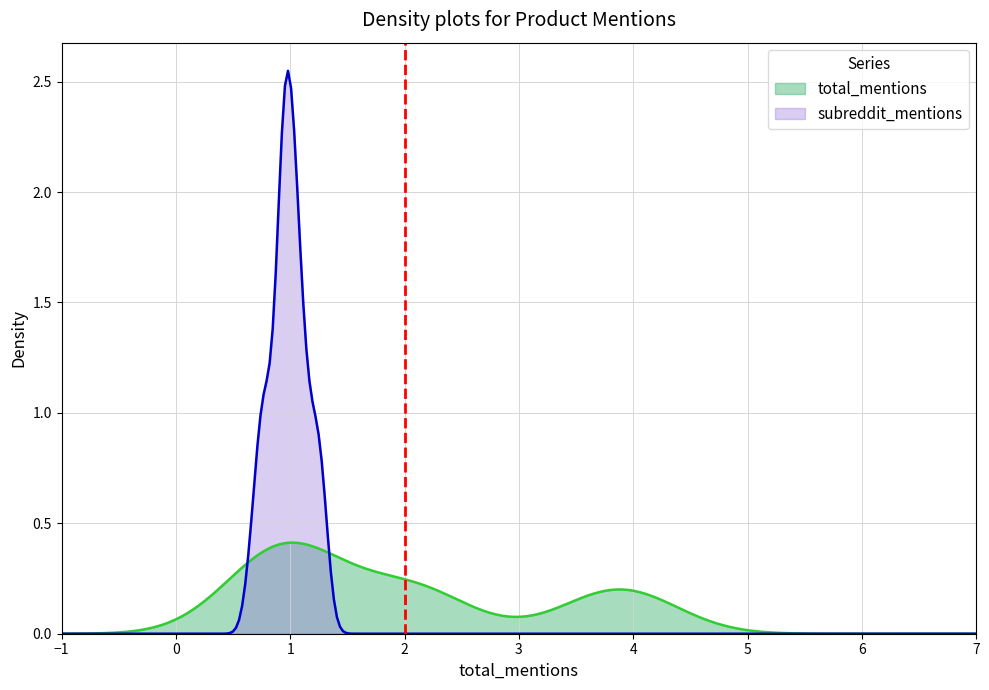

Which series changed the most between total_mentions and 2?

total_mentions